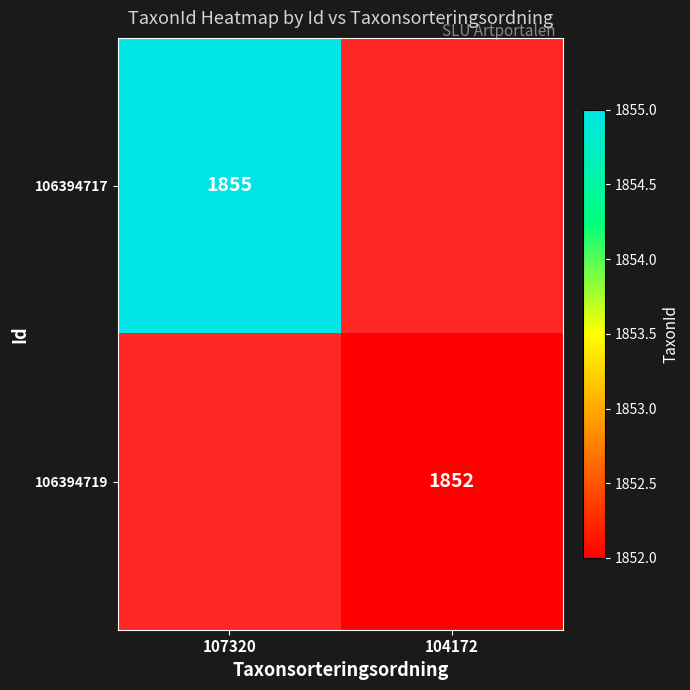

The value of 106394717 at 107320 is 2676.2. True or false?

False